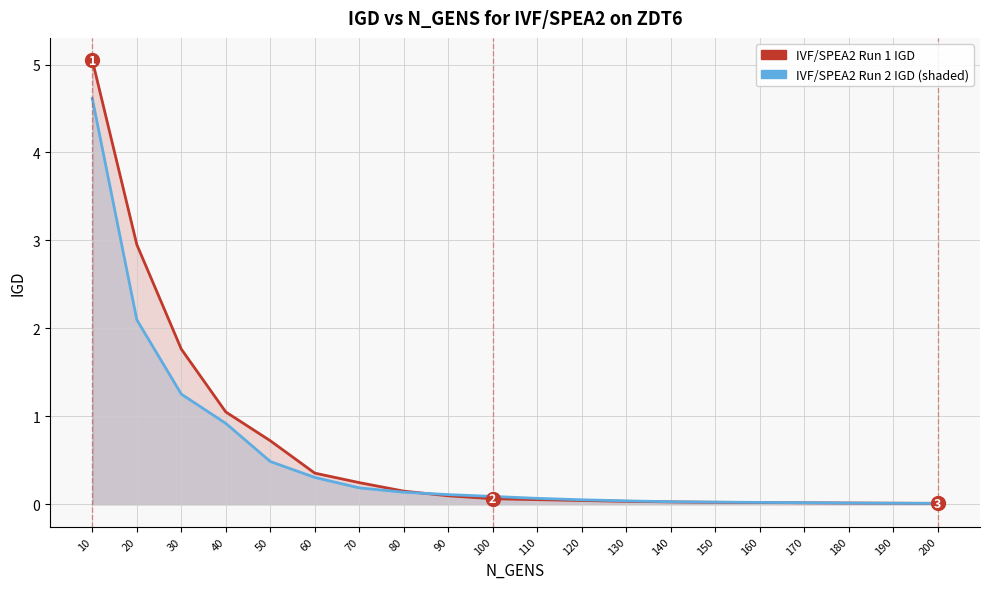

Reading left to right, what are all the values shown in this chart?

IVF/SPEA2 Run 1 IGD: 5.1	3.0	1.8	1.1	0.7	0.4	0.2	0.2	0.1	0.1	0.1	0.0	0.0	0.0	0.0	0.0	0.0	0.0	0.0	0.0
IVF/SPEA2 Run 2 IGD: 4.6	2.1	1.3	0.9	0.5	0.3	0.2	0.1	0.1	0.1	0.1	0.1	0.0	0.0	0.0	0.0	0.0	0.0	0.0	0.0